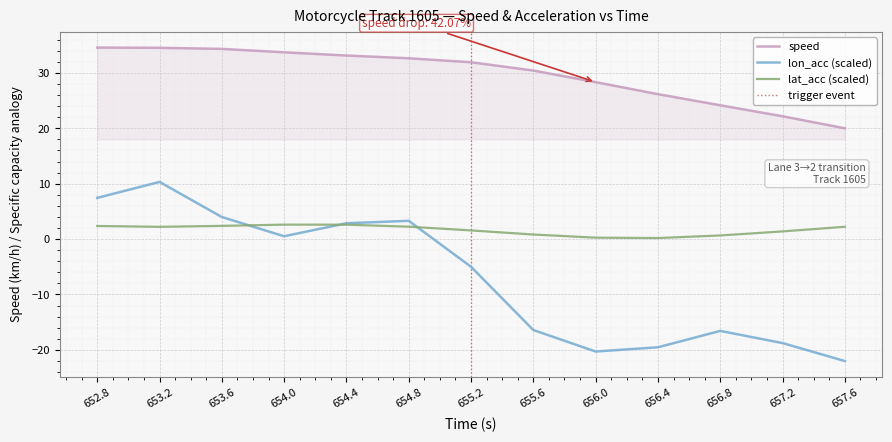

What is the sum of the speed values at 652.8 and 654.8?

67.2